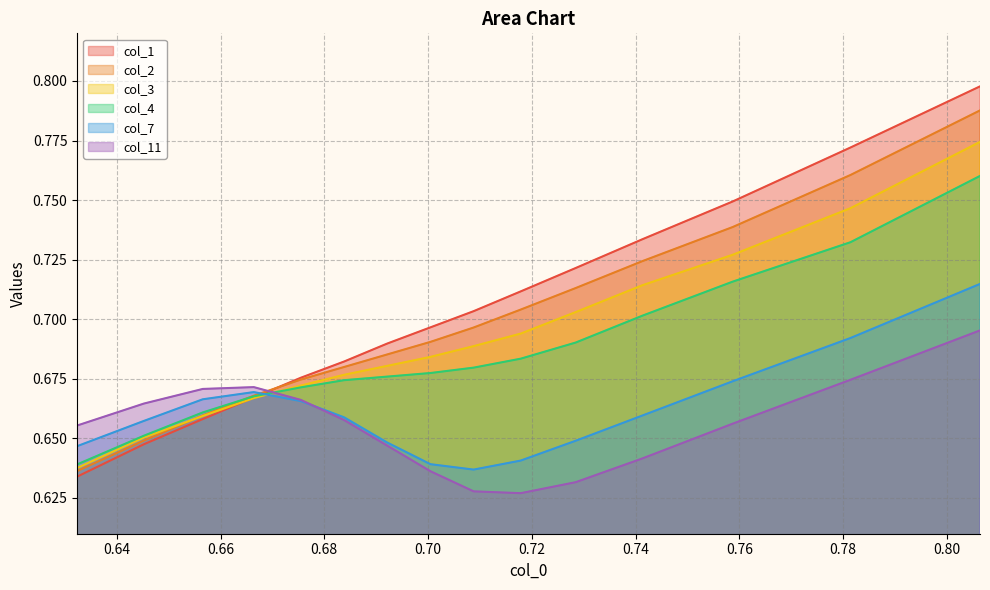

List the series in order of their peak value, lowest first.

col_11, col_7, col_4, col_3, col_2, col_1